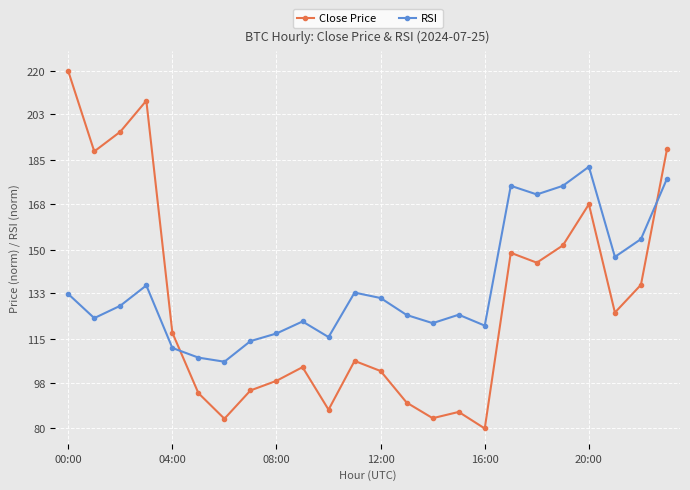

Which series has the widest spread of values?

Close Price